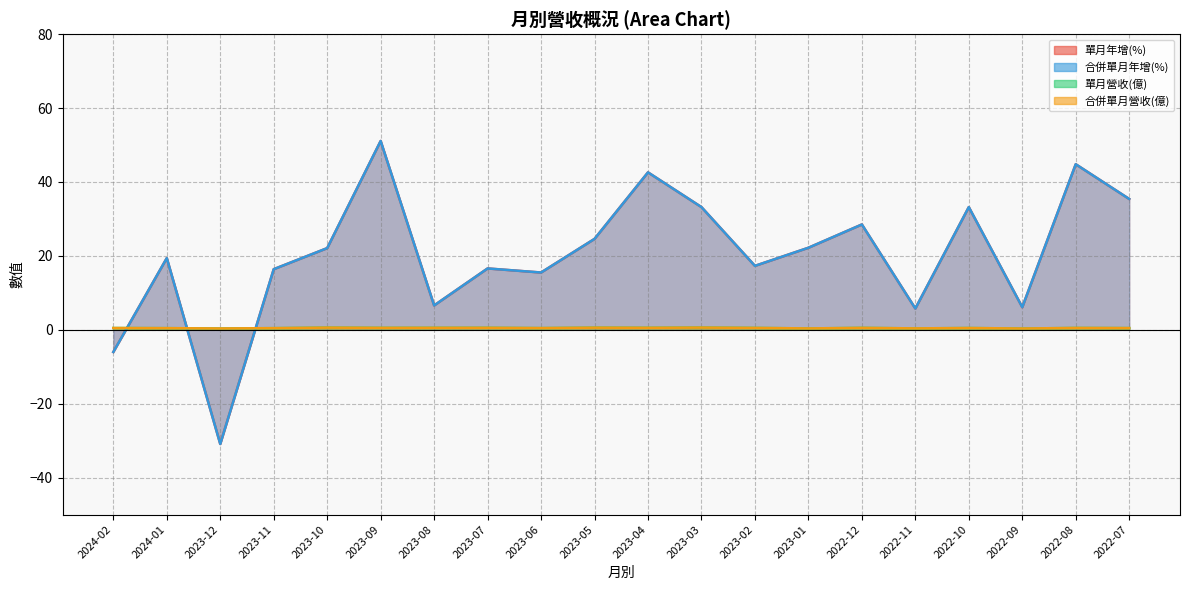

The value of 合併單月營收(億) at 2023-05 is 0.6. True or false?

True